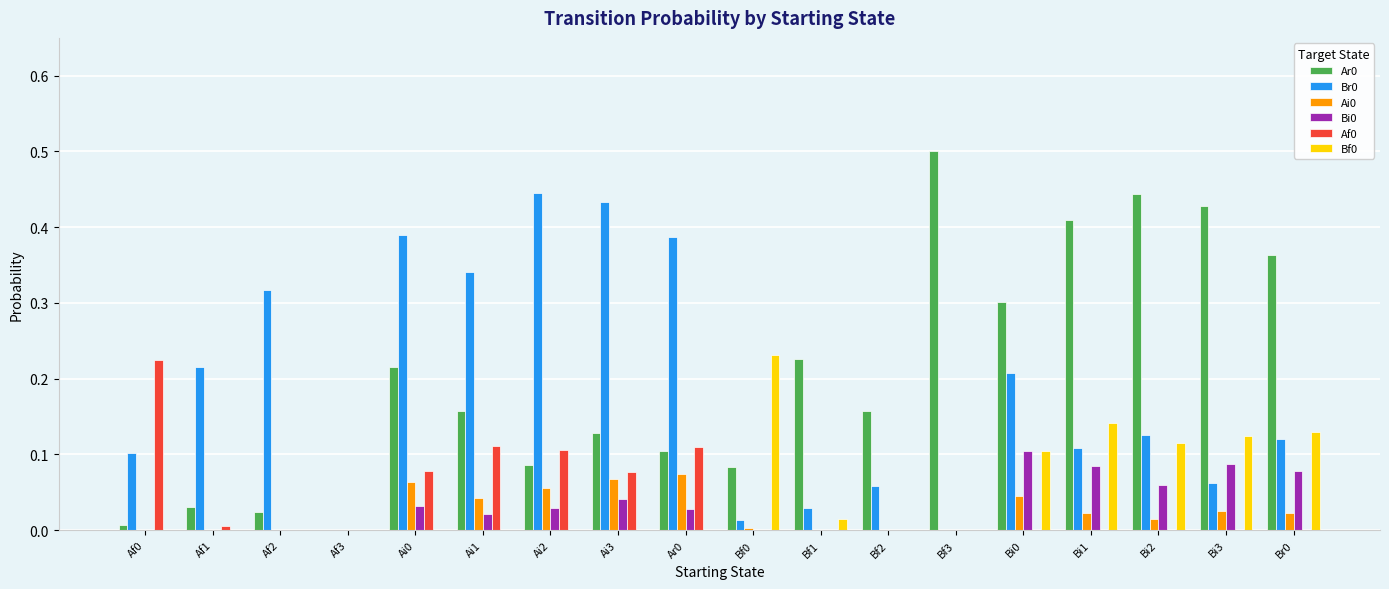

True or false: Bi0 has a value of 0.1 at Bf2.

False